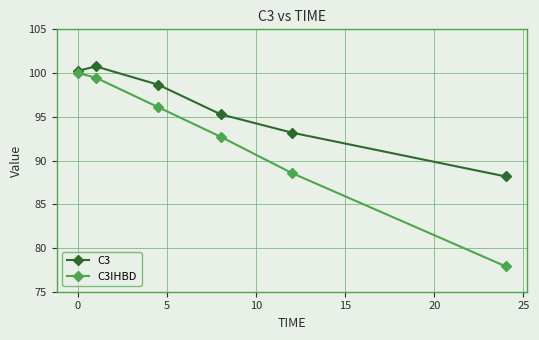

Which series has the widest spread of values?

C3IHBD